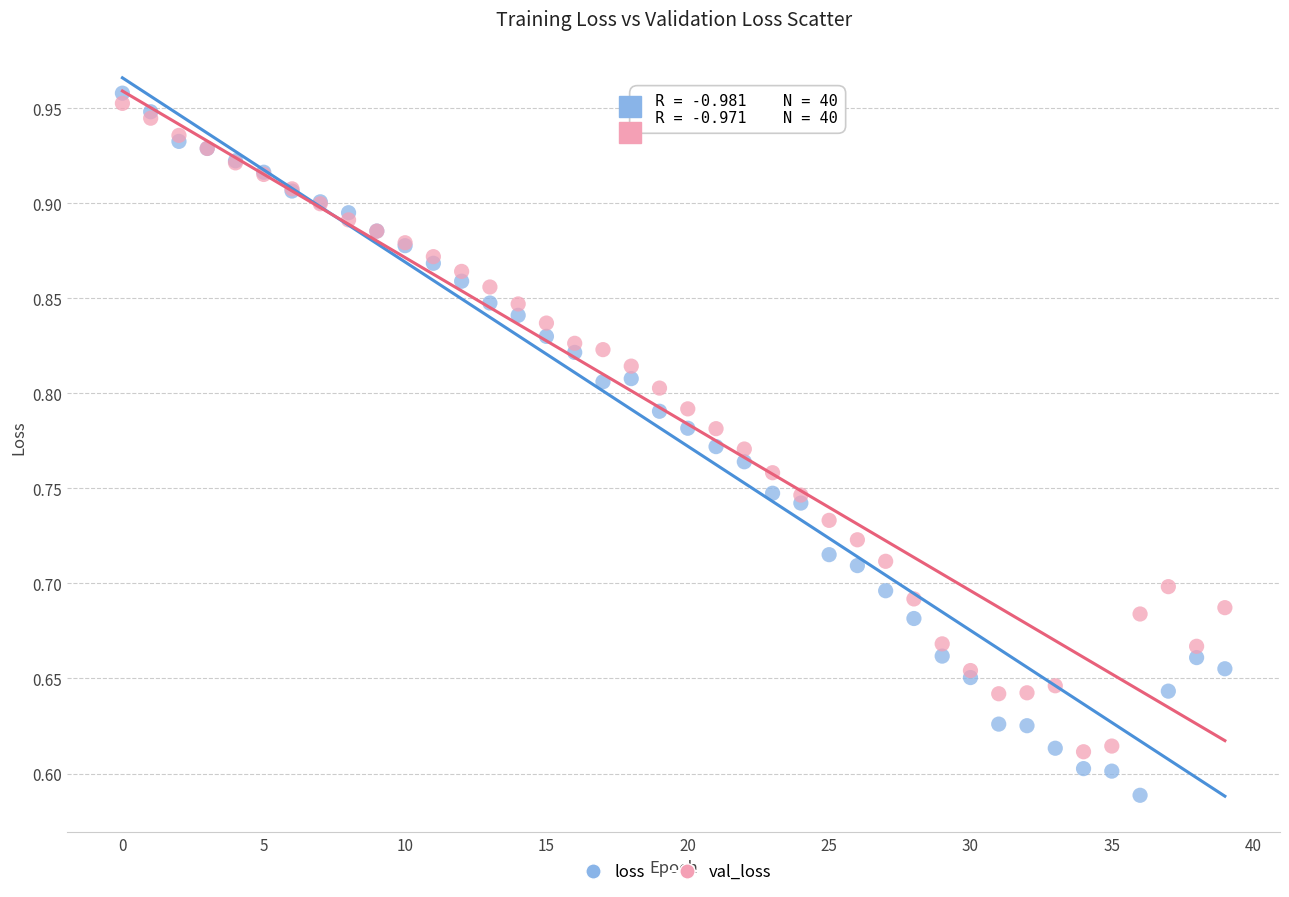

Which series reaches the minimum Y coordinate?

loss